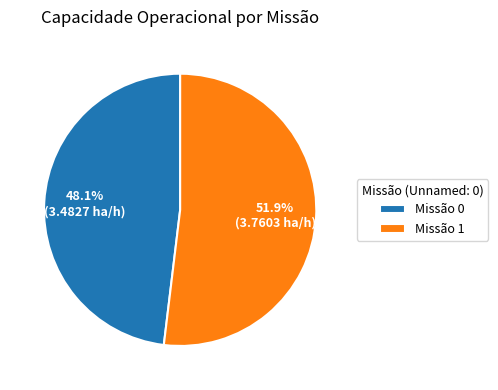

Count the number of slices in the pie.

2